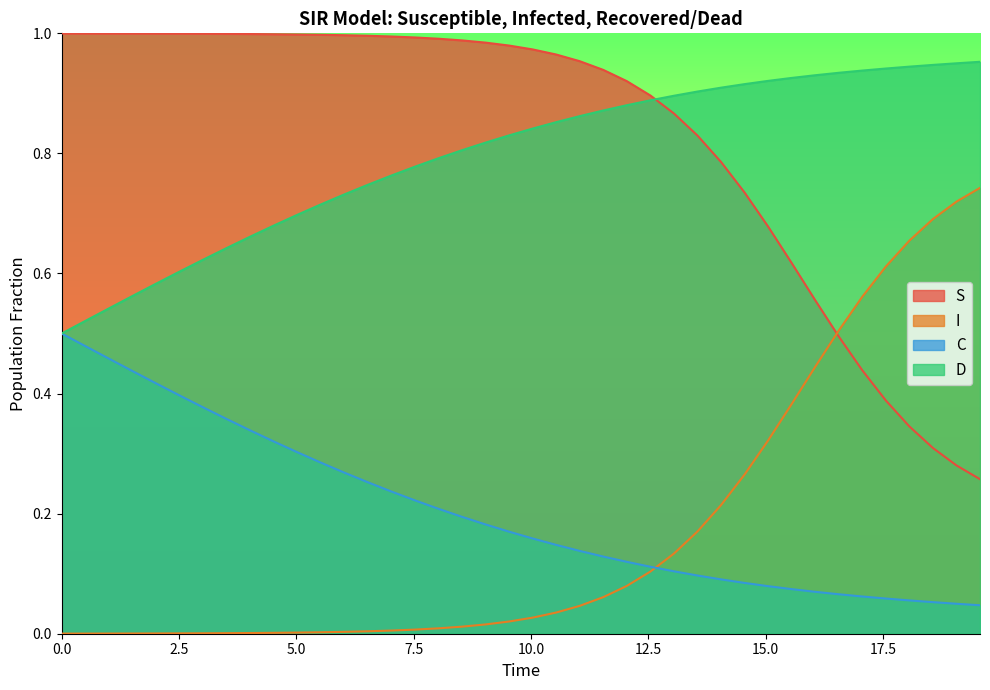

True or false: D has more than 2 points higher than both neighbors.

False